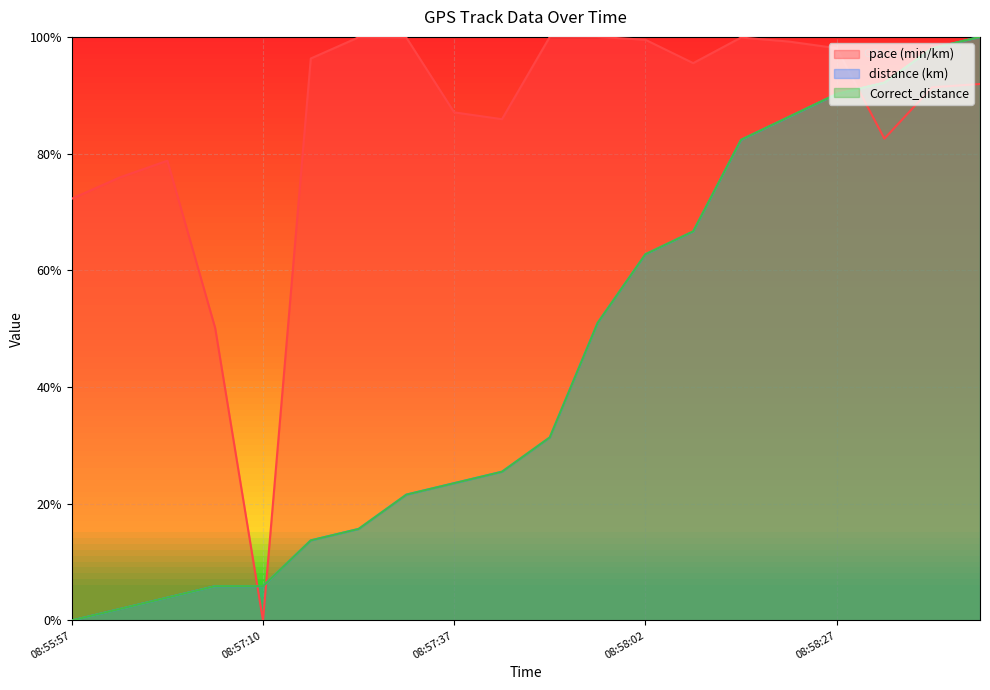

What is the total value across all series at 08:58:19?

264.6